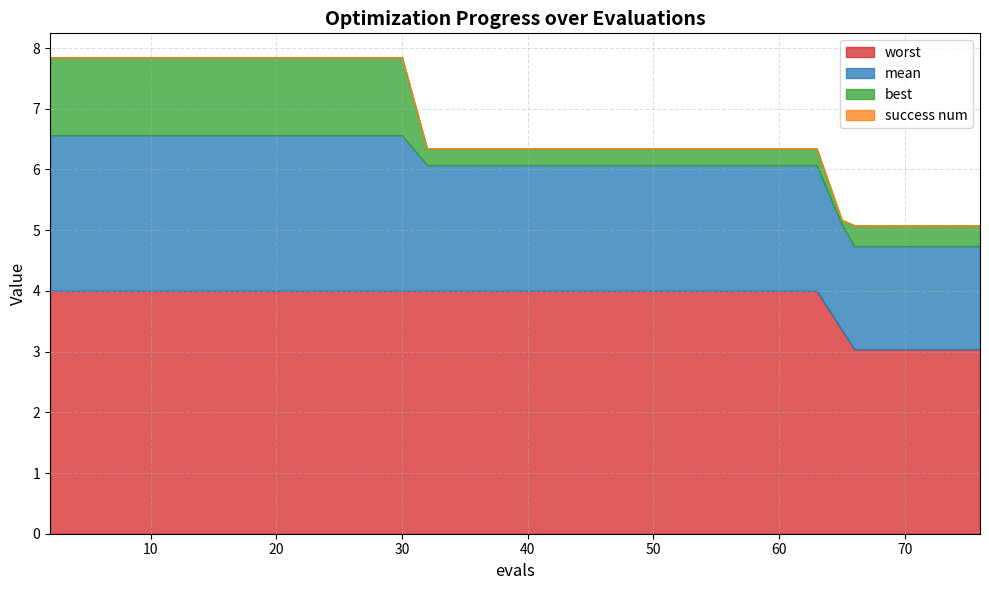

What is the minimum value for mean?

1.7